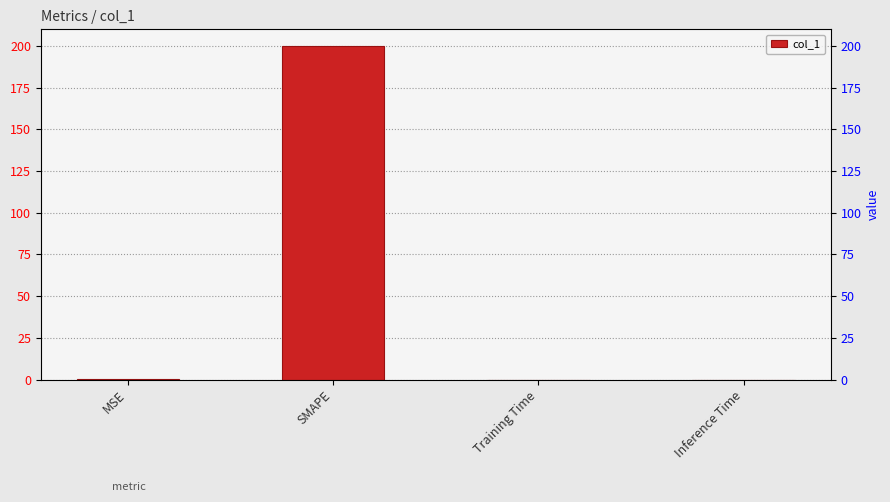

Which label corresponds to the largest value in the chart?

SMAPE